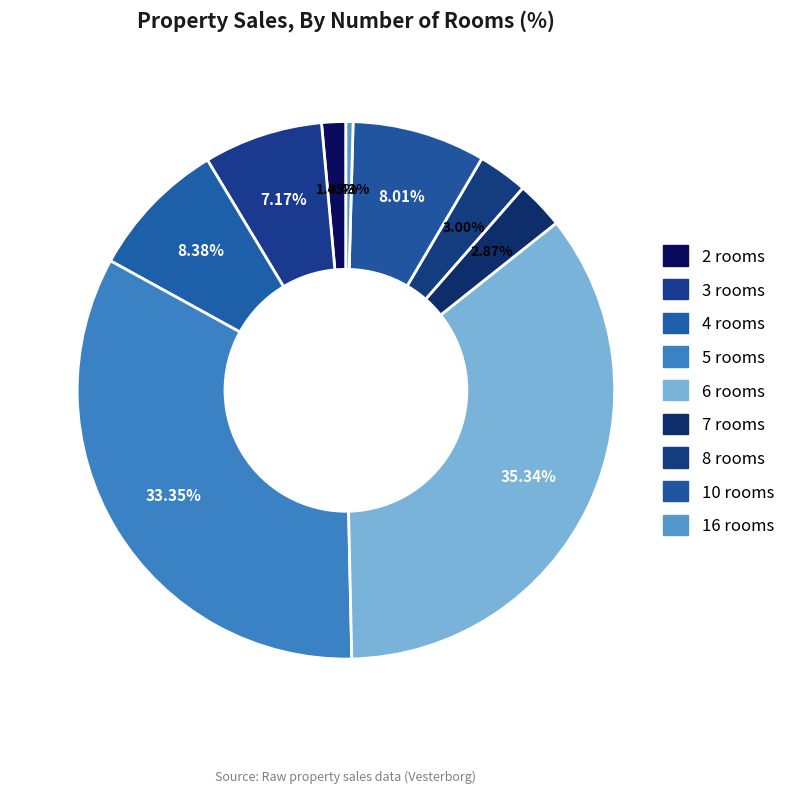

Which category has the biggest portion of the pie?

6 rooms